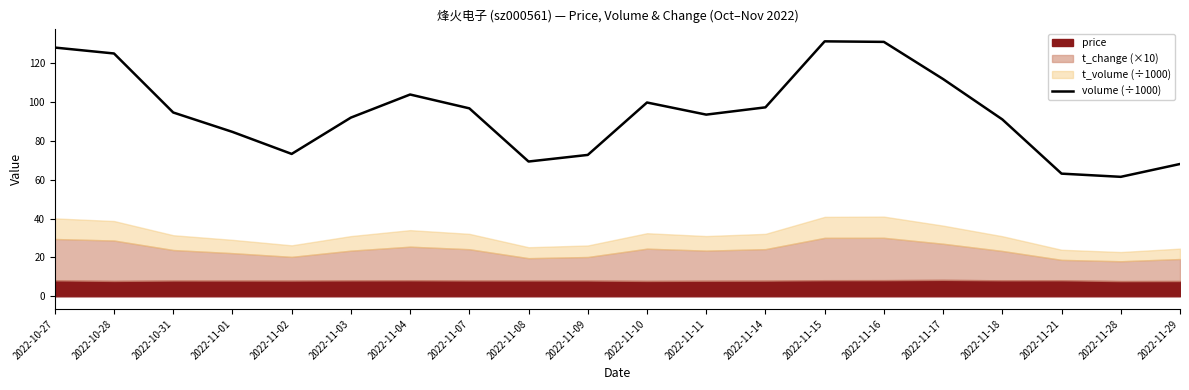

Reading left to right, extract all data points from this chart.

128.1	125.0	94.6	84.6	73.3	92.0	103.9	96.8	69.4	72.8	99.8	93.5	97.3	131.3	131.0	111.8	91.1	63.1	61.5	68.1